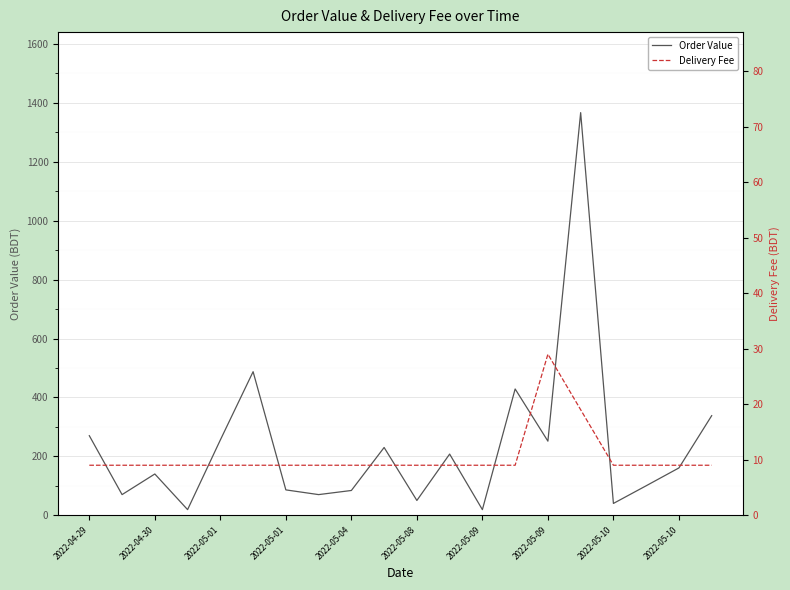

Which has a higher value, 2022-05-09 or 2022-05-10?

2022-05-10